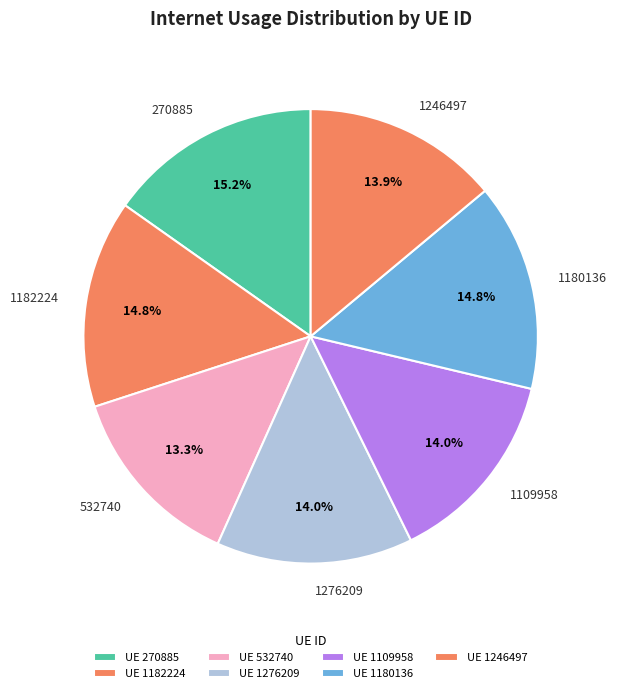

Is 1182224 the majority of the pie?

No